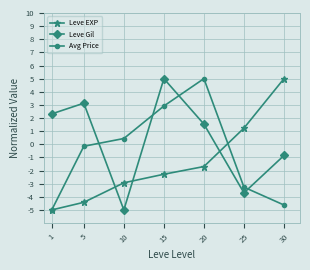

The Leve Gil series shows -1.9 at 25. True or false?

False